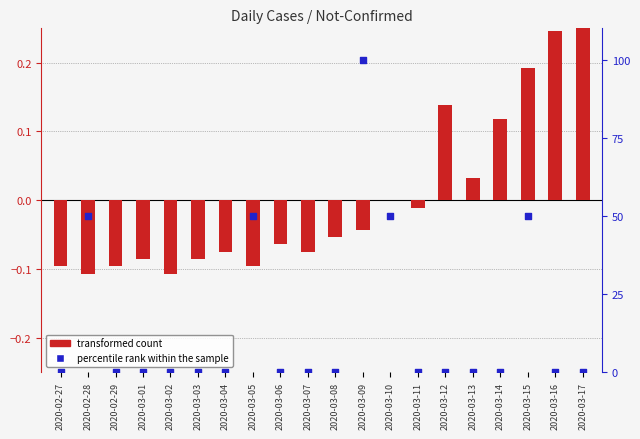

What is the total value across all series at 2020-02-29?

-0.1